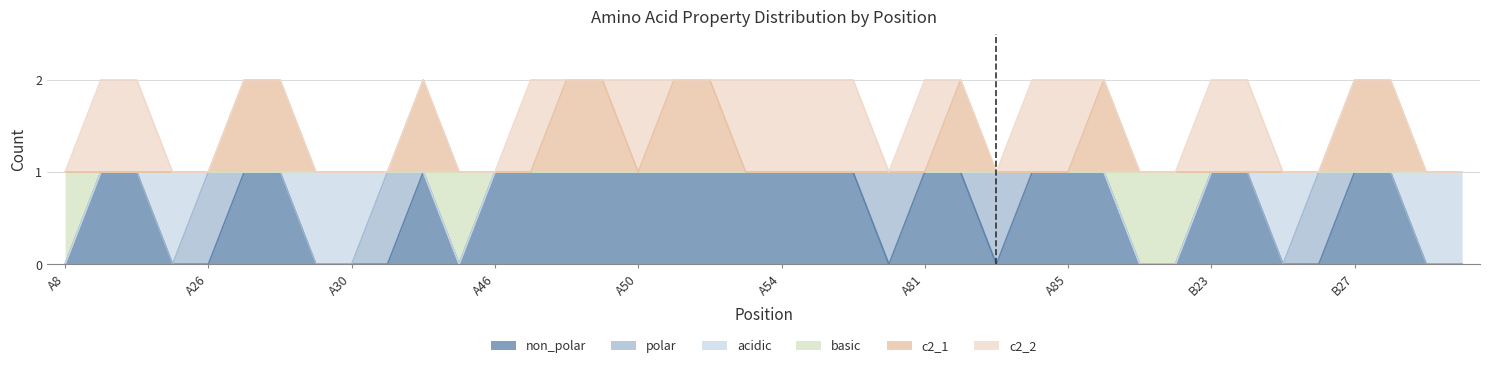

What is the label of the 21st point from the right?

A53